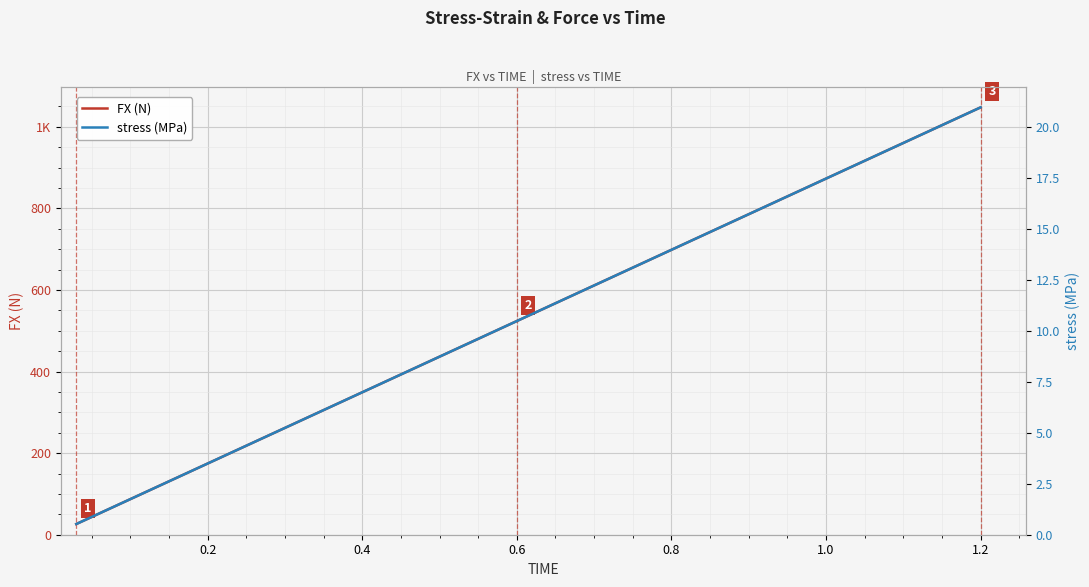

What is the average value of the FX (N) series?

536.8